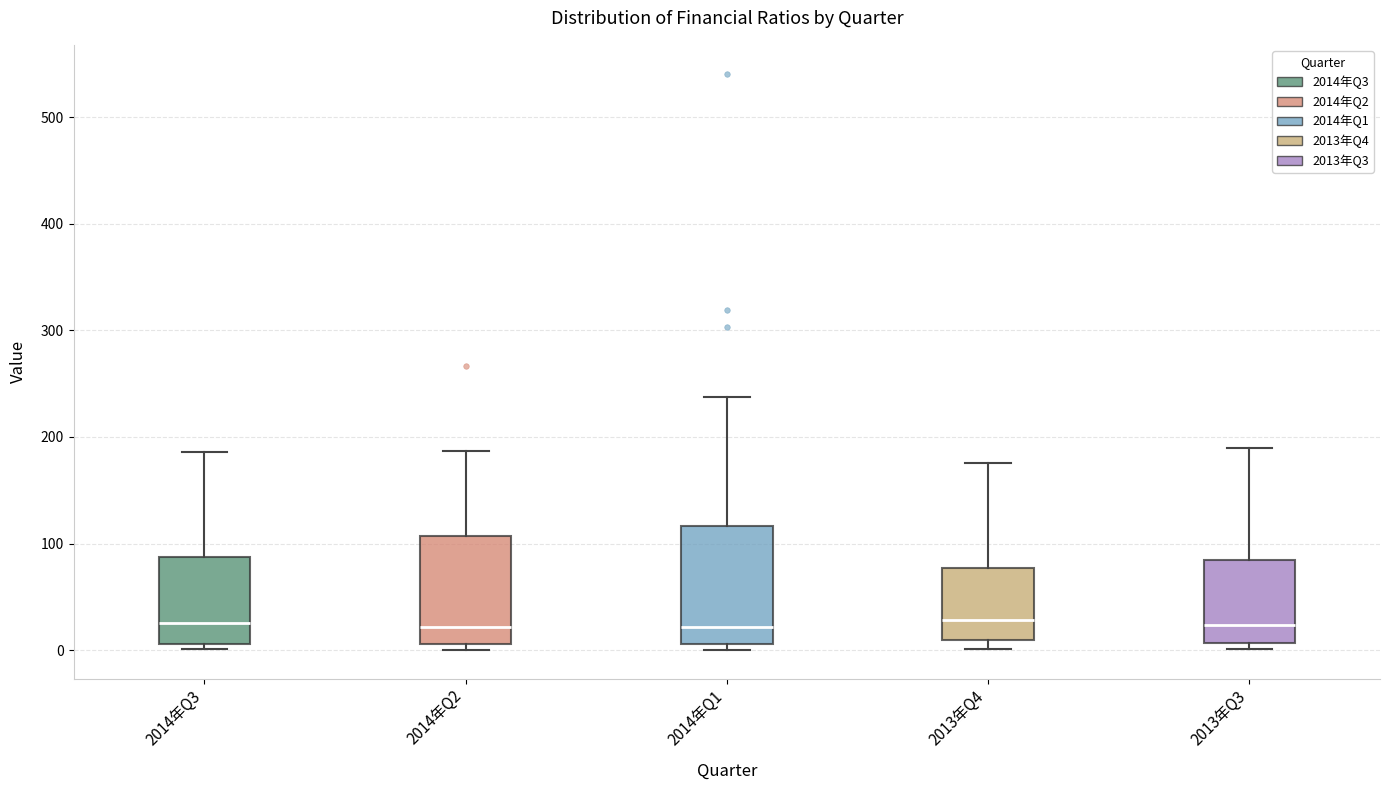

Reading left to right, read every box against the y-axis: the position of its median line, the range the box covers, and the ends of its whiskers. The values are not printed on the chart, so give them approximately, as read against the axis.

2014年Q3: median 30, box 10 to 90, whiskers 0 to 190
2014年Q2: median 20, box 10 to 110, whiskers 0 to 190
2014年Q1: median 20, box 10 to 120, whiskers 0 to 240
2013年Q4: median 30, box 10 to 80, whiskers 0 to 180
2013年Q3: median 20, box 10 to 80, whiskers 0 to 190